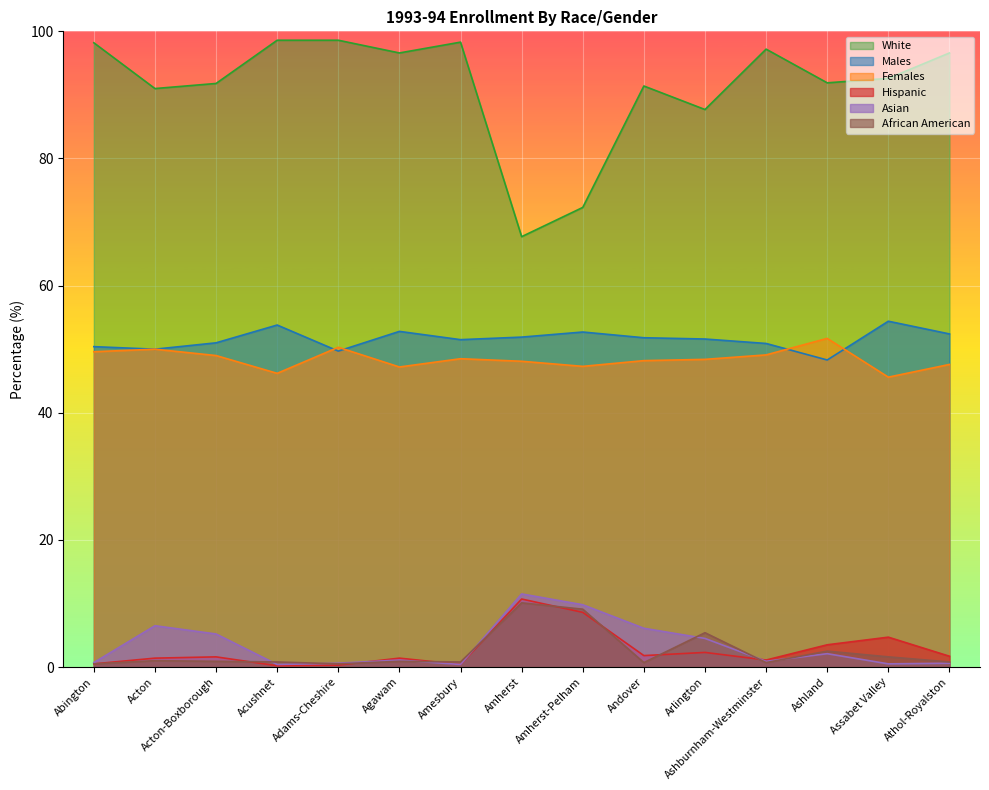

What is the label of the 11th point from the right?

Adams-Cheshire